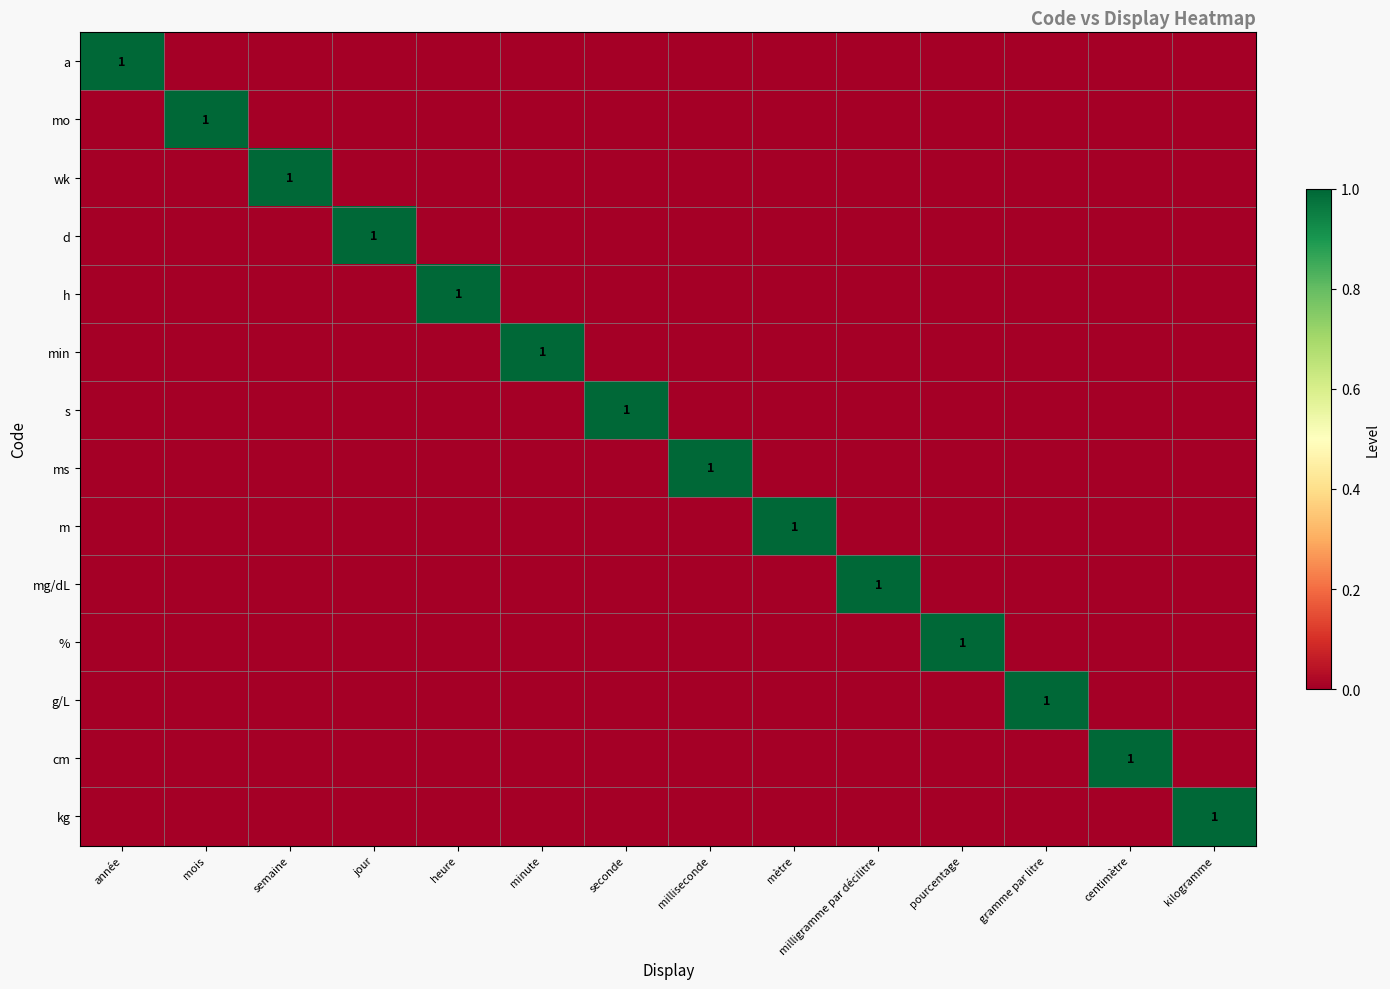

Between semaine and heure, which series saw the biggest shift?

wk